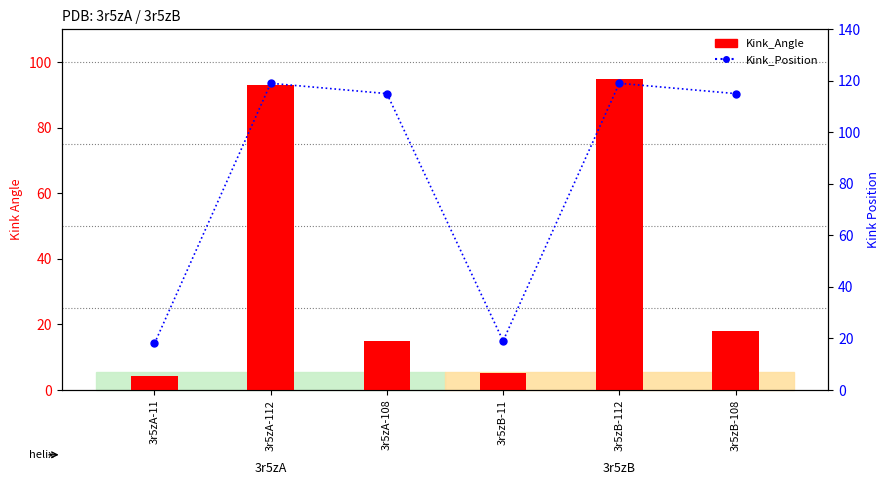

Read the Kink_Position value at 3r5zA-112.

119.0